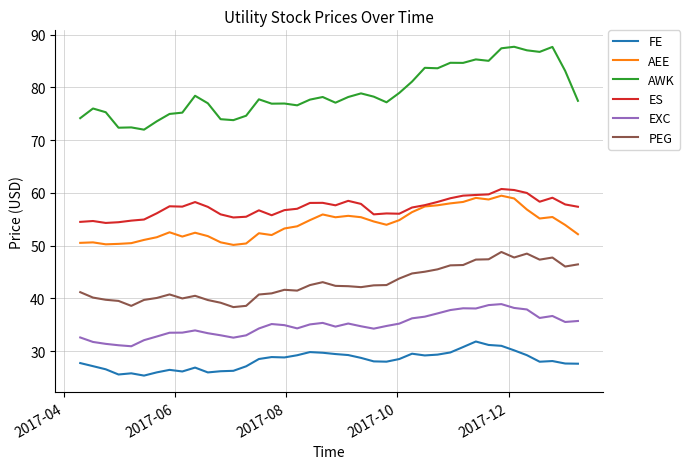

How many categories are shown in the chart?

40